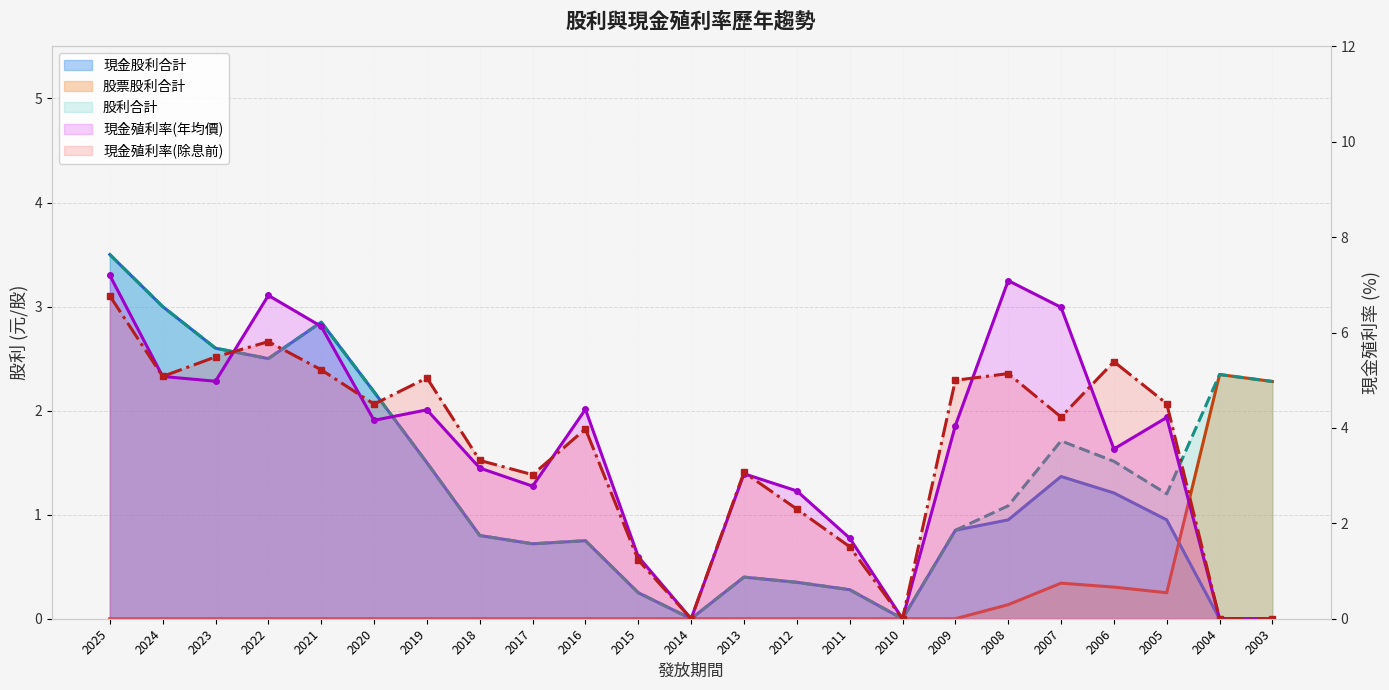

Reading left to right, transcribe all the data shown in this chart.

現金股利合計: 3.5	3.0	2.6	2.5	2.9	2.2	1.5	0.8	0.7	0.8	0.2	0.0	0.4	0.3	0.3	0.0	0.8	0.9	1.4	1.2	0.9	0.0	0.0
股票股利合計: 0.0	0.0	0.0	0.0	0.0	0.0	0.0	0.0	0.0	0.0	0.0	0.0	0.0	0.0	0.0	0.0	0.0	0.1	0.3	0.3	0.2	2.3	2.3
股利合計: 3.5	3.0	2.6	2.5	2.9	2.2	1.5	0.8	0.7	0.8	0.2	0.0	0.4	0.3	0.3	0.0	0.8	1.1	1.7	1.5	1.2	2.3	2.3
現金殖利率(年均價): 7.2	5.1	5.0	6.8	6.1	4.2	4.4	3.2	2.8	4.4	1.3	0.0	3.0	2.7	1.7	0.0	4.0	7.1	6.5	3.6	4.2	0.0	0.0
現金殖利率(除息前): 6.8	5.1	5.5	5.8	5.2	4.5	5.0	3.3	3.0	4.0	1.2	0.0	3.1	2.3	1.5	0.0	5.0	5.1	4.2	5.4	4.5	0.0	0.0